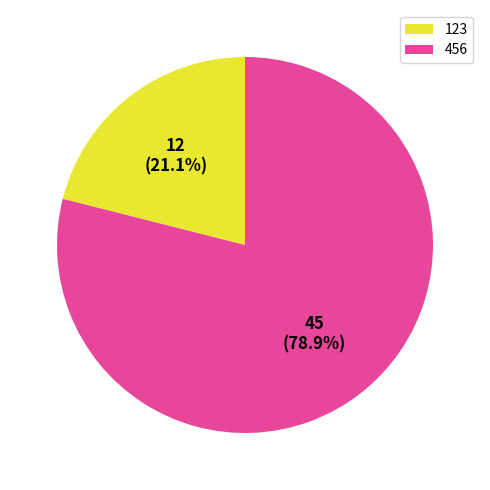

To the nearest percent, what is the average slice percentage?

50%